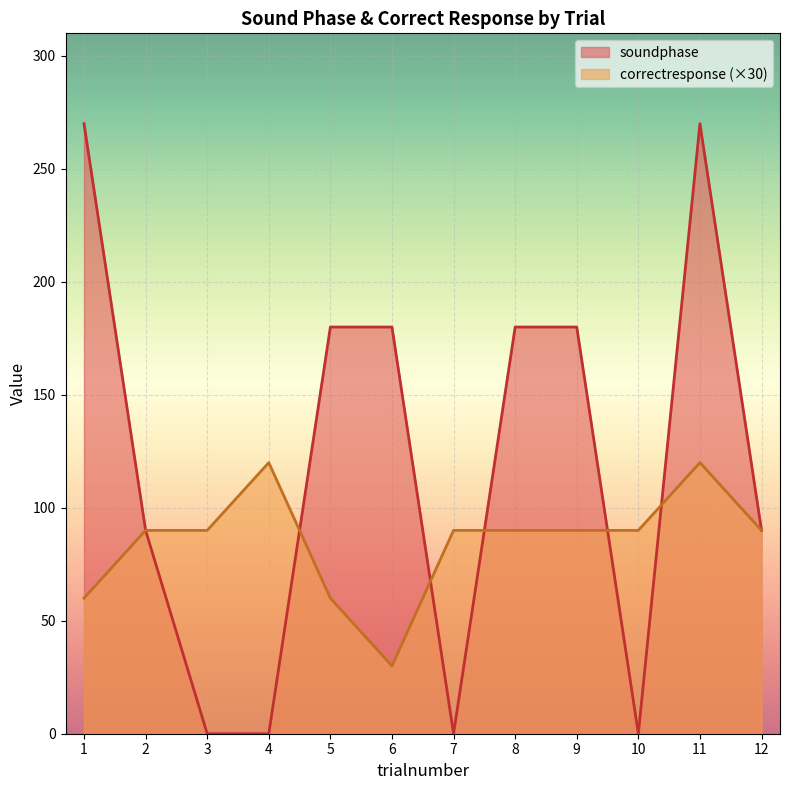

At which label does soundphase reach its minimum?

3